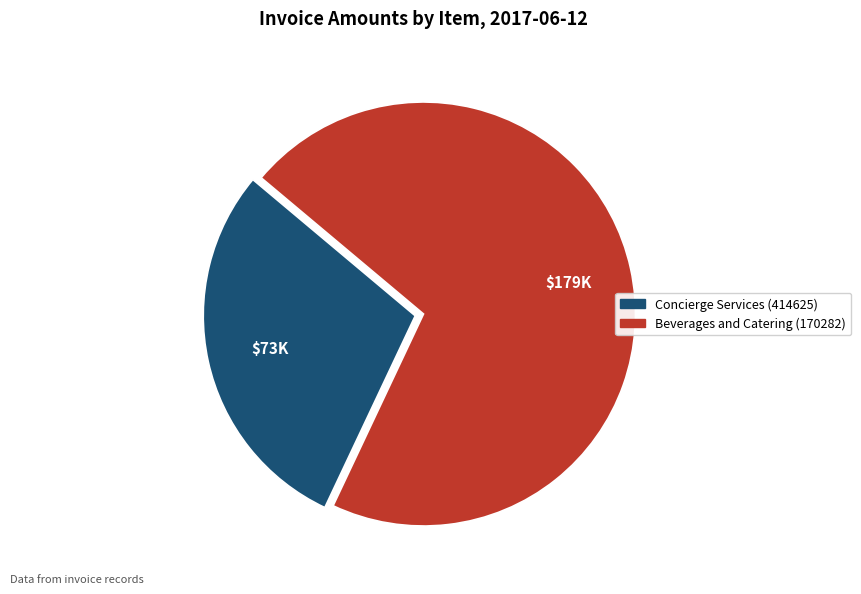

What is the ratio of the value at Concierge Services (414625) to the value at Beverages and Catering (170282)?

0.4